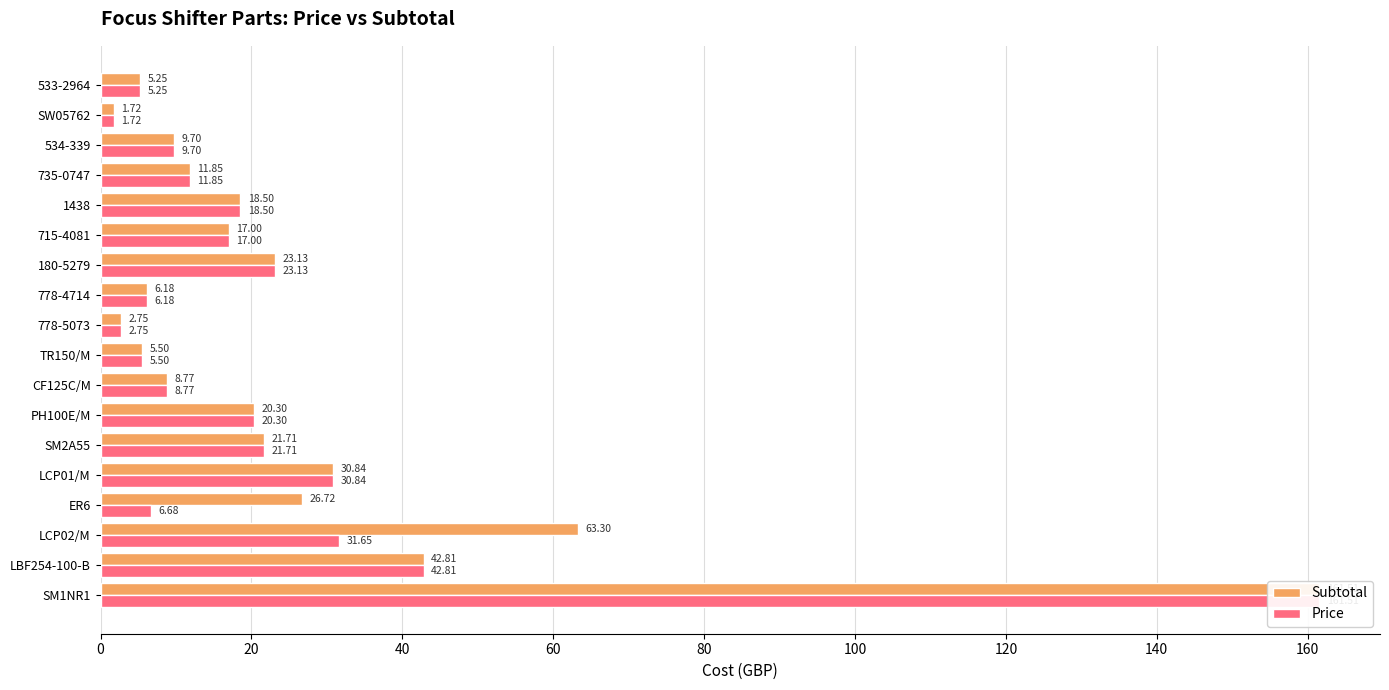

What is the sum of all Price values?

425.8